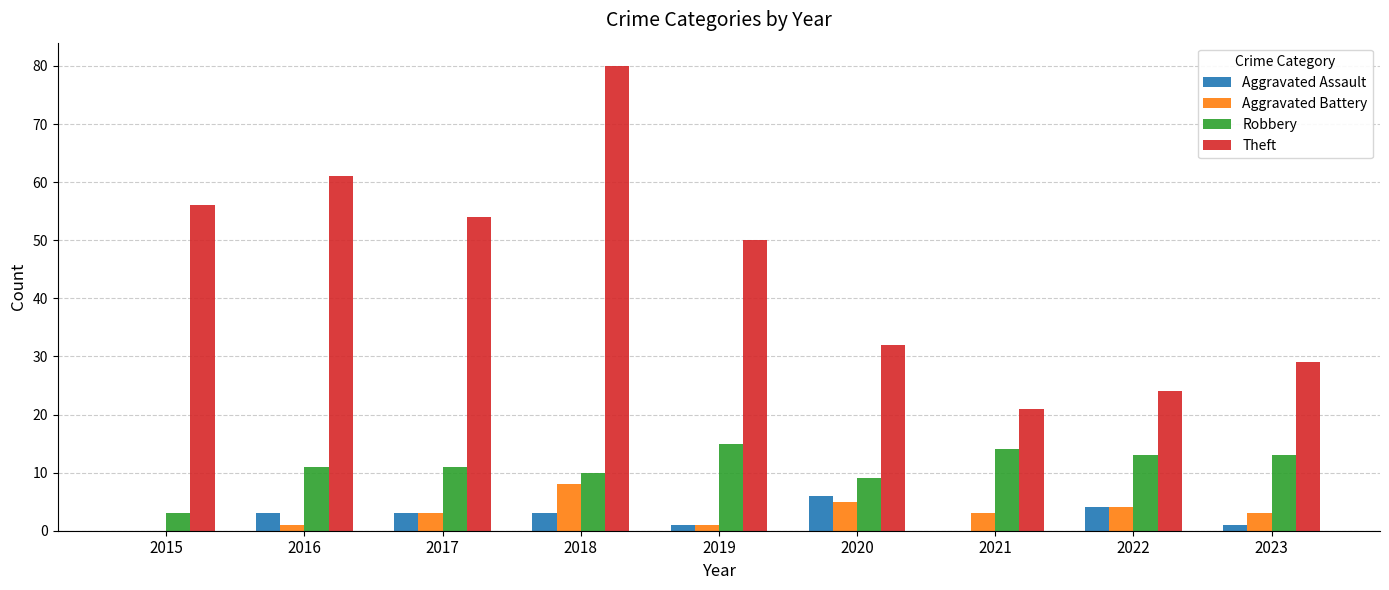

Reading left to right, extract all data points from this chart.

Aggravated Assault: 0	3	3	3	1	6	0	4	1
Aggravated Battery: 0	1	3	8	1	5	3	4	3
Robbery: 3	11	11	10	15	9	14	13	13
Theft: 56	61	54	80	50	32	21	24	29